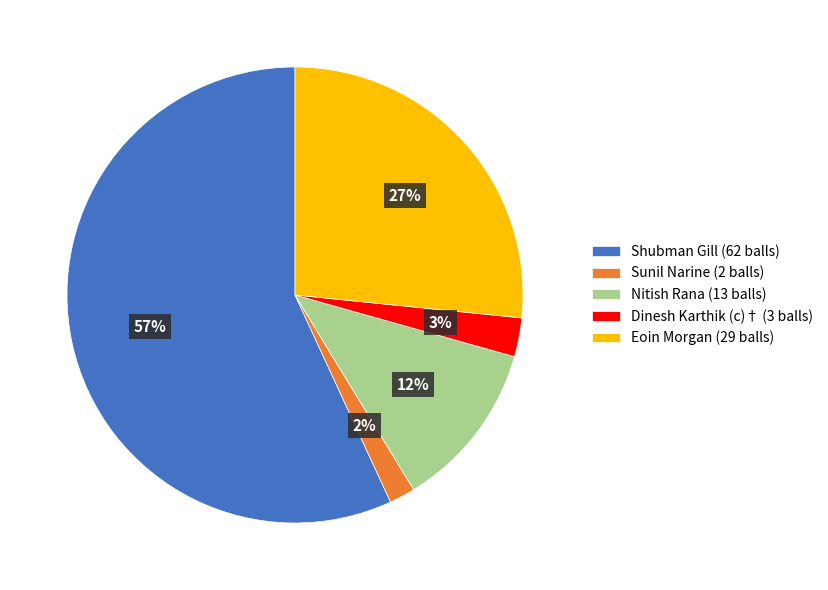

Is the sum of Shubman Gill (62 balls) and Sunil Narine (2 balls) greater than half?

Yes